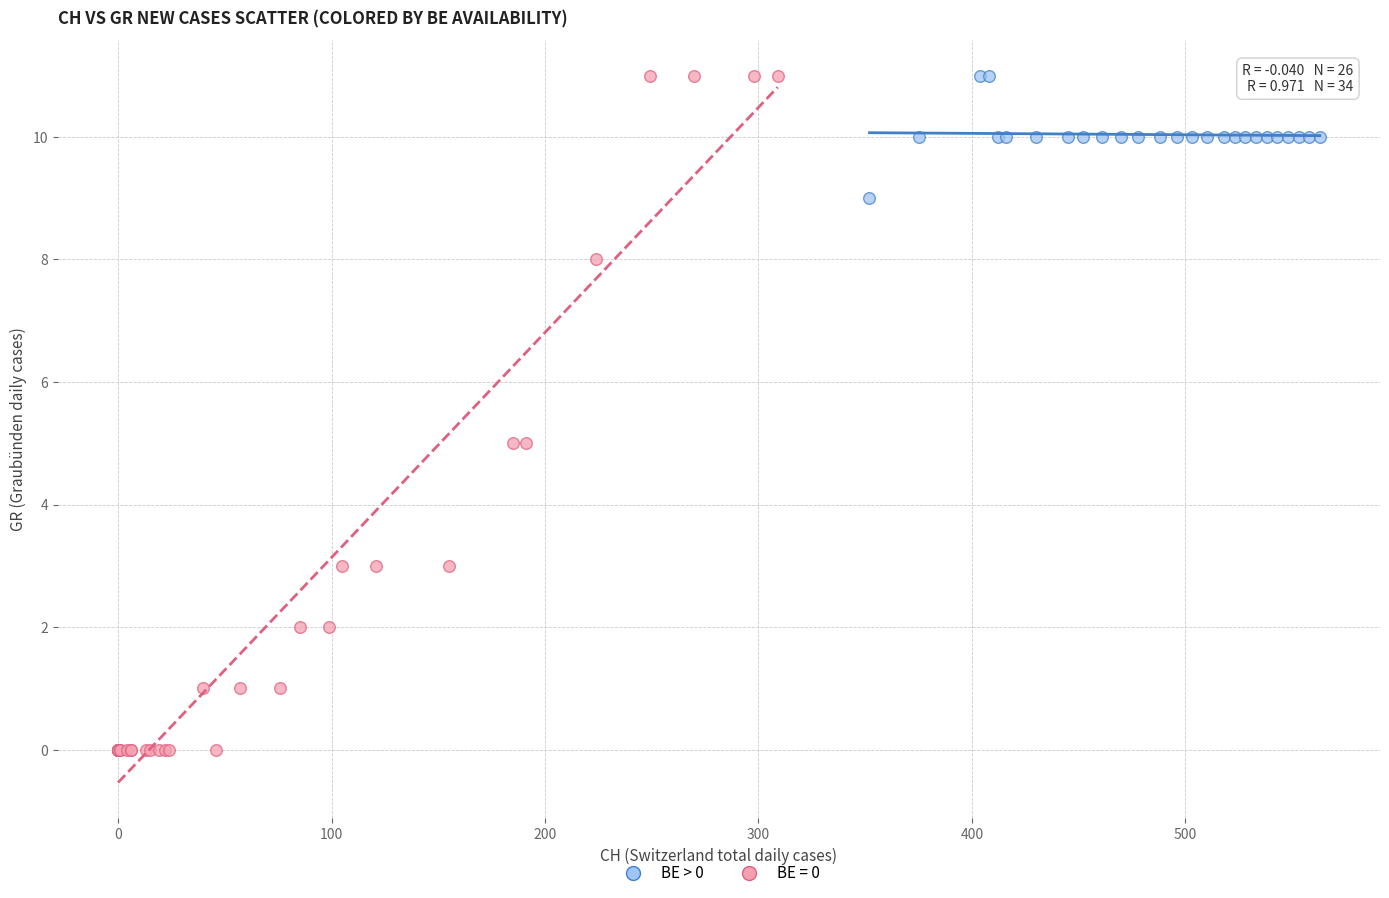

Which series contains the lowest Y value?

BE = 0